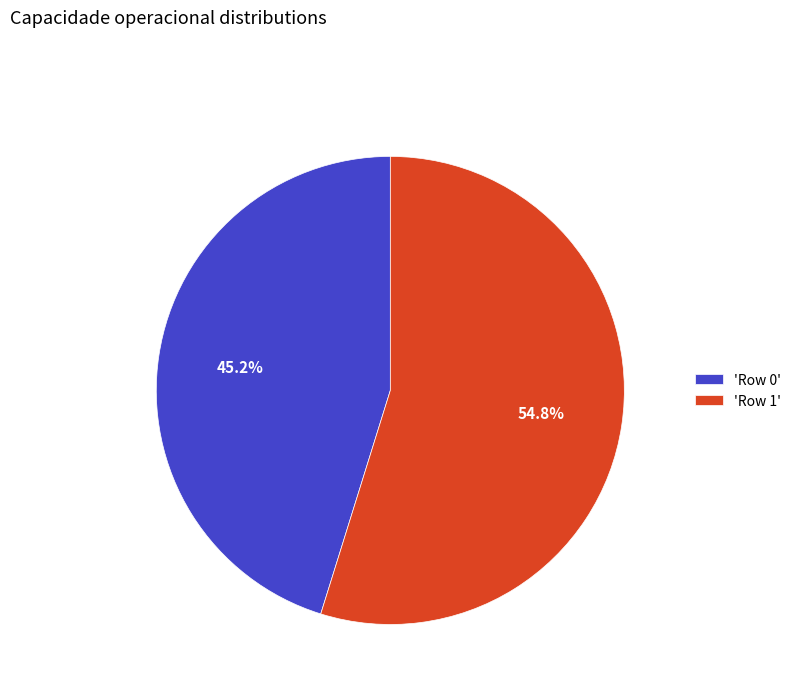

Rank the categories by value from lowest to highest.

'Row 0', 'Row 1'